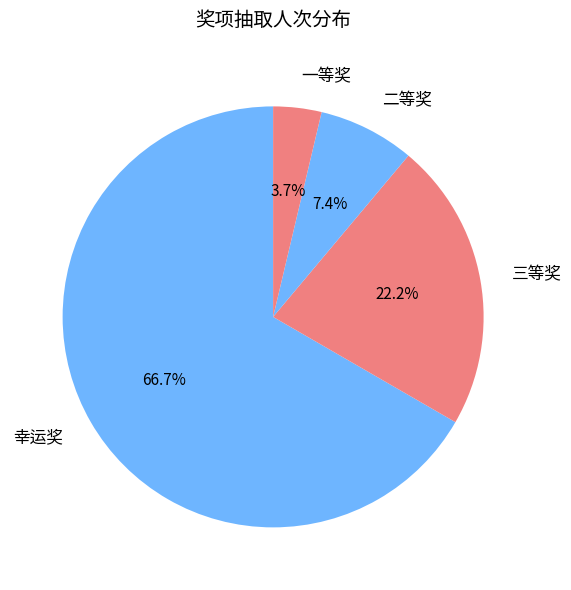

What is the ratio of the value at 一等奖 to the value at 幸运奖?

0.1